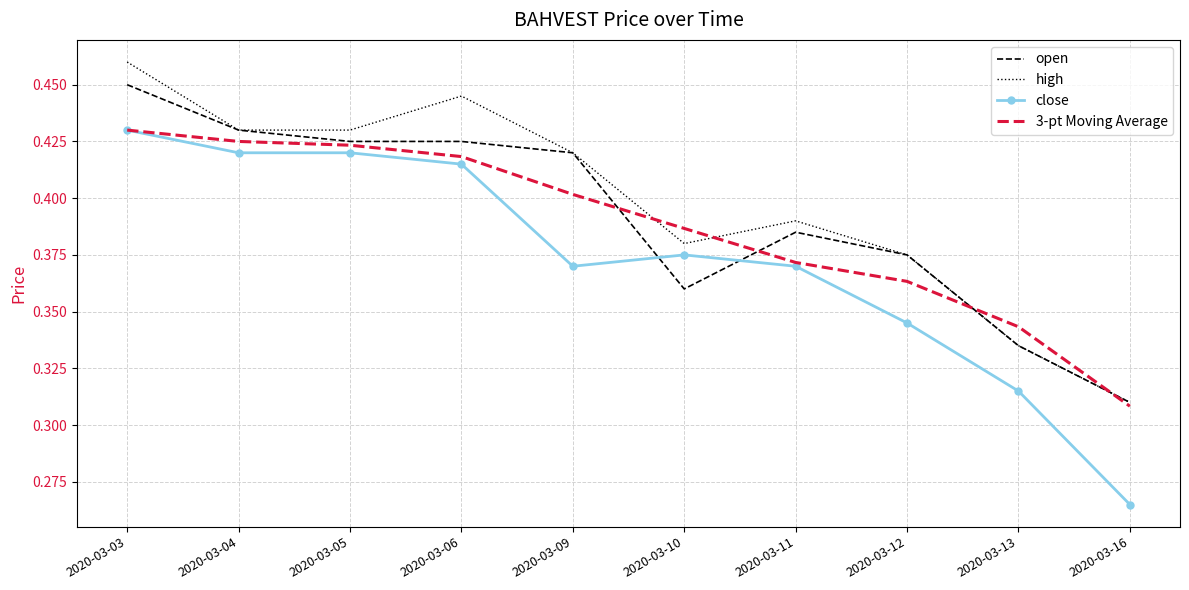

Which label corresponds to the smallest value in the chart?

2020-03-16